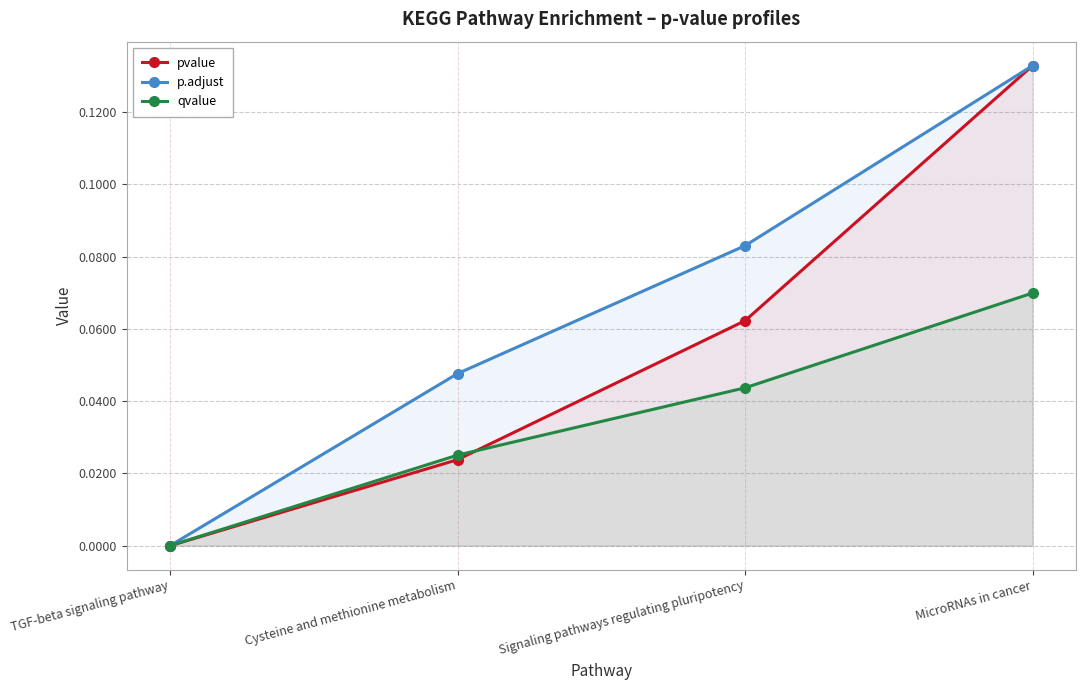

The pvalue series shows 0.0 at Signaling pathways regulating pluripotency. True or false?

False